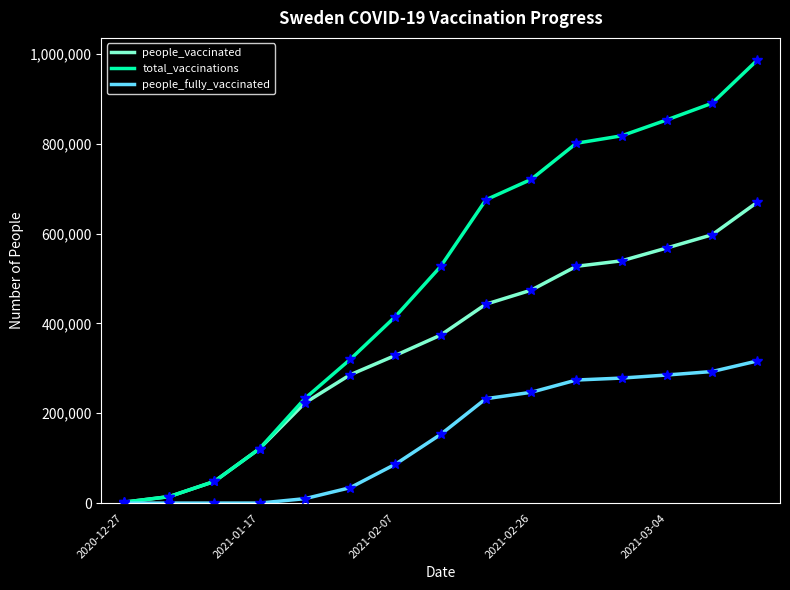

Rank the series by their maximum value, from lowest to highest.

people_fully_vaccinated, people_vaccinated, total_vaccinations